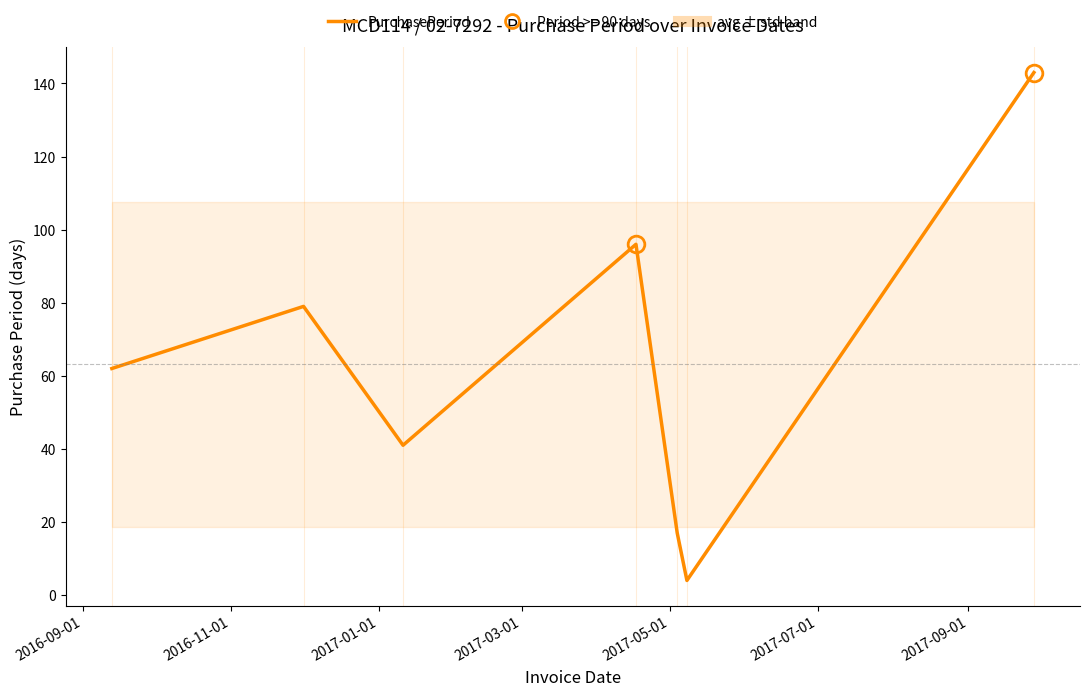

What is the maximum value shown in the chart?

143